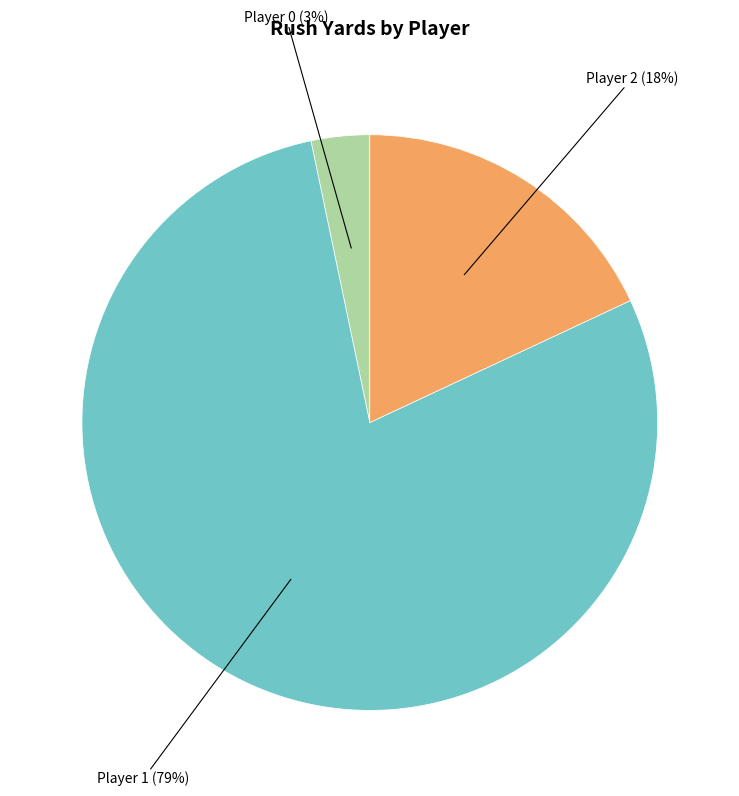

How many slices are in this pie chart?

3